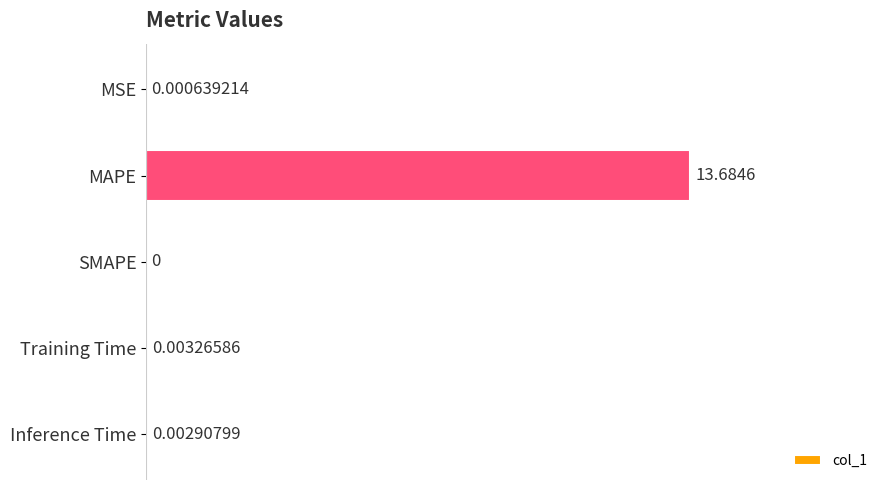

Where is the data nearest to the value 6?

Training Time